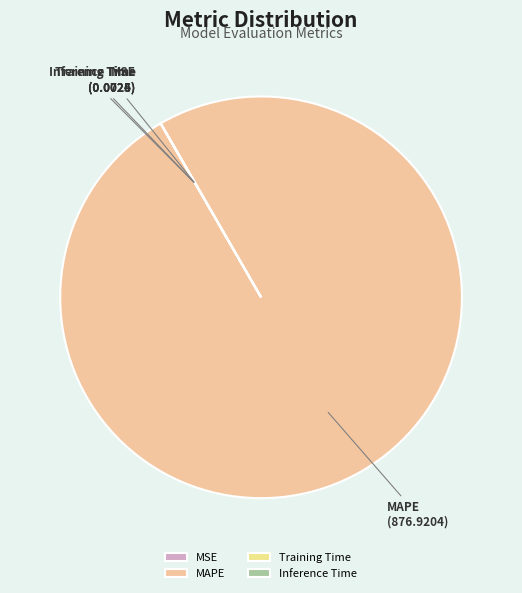

Which category accounts for the majority?

MAPE